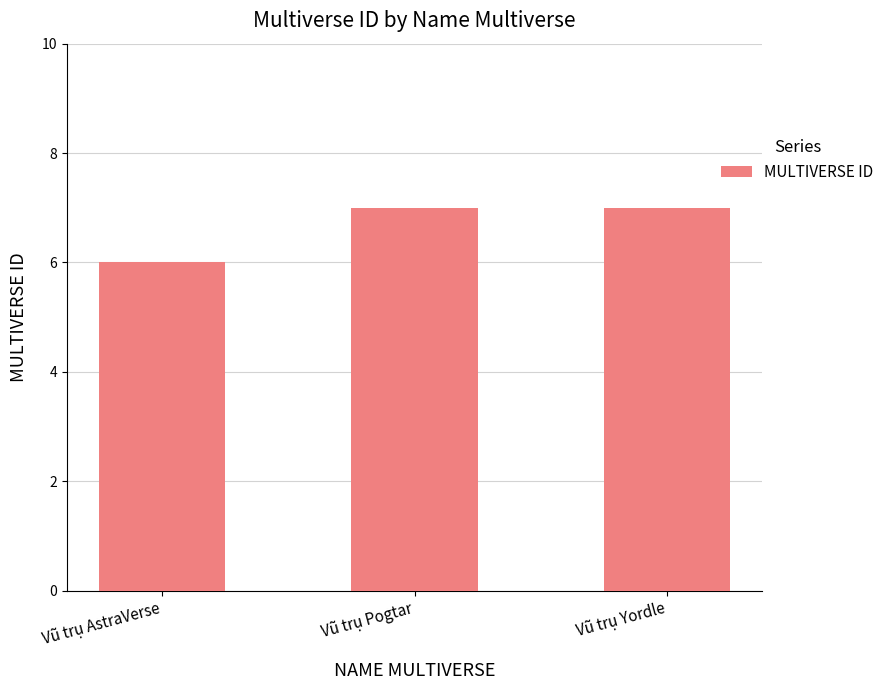

What is the label of the 2nd bar from the right?

Vũ trụ Pogtar